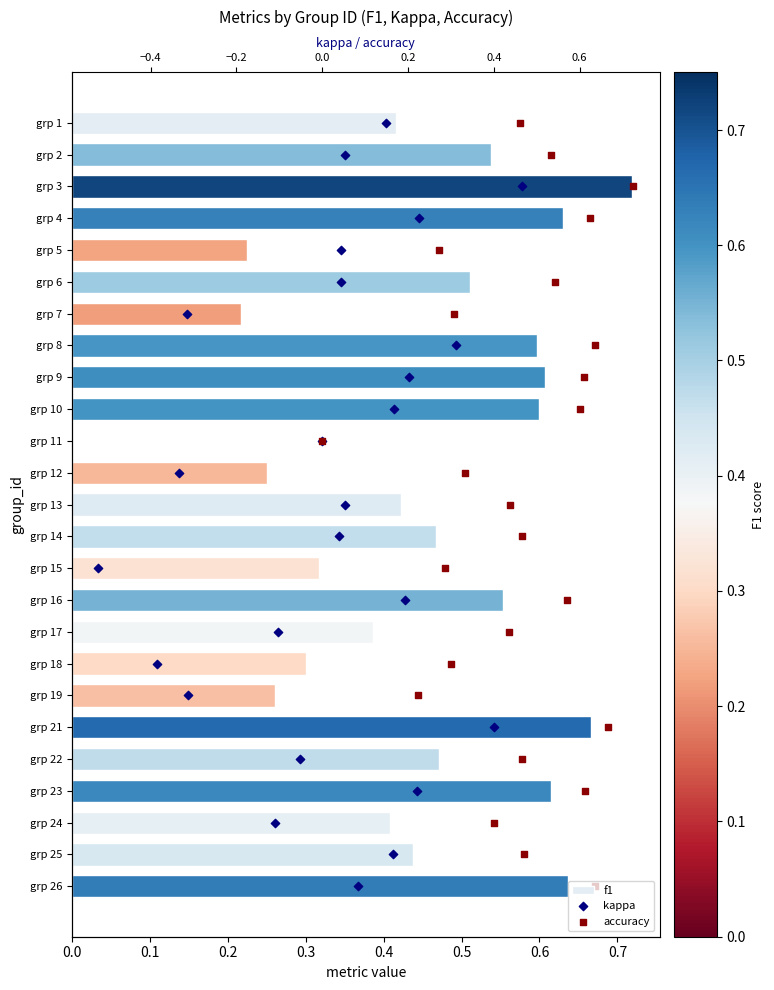

Which series reaches the minimum Y coordinate?

f1